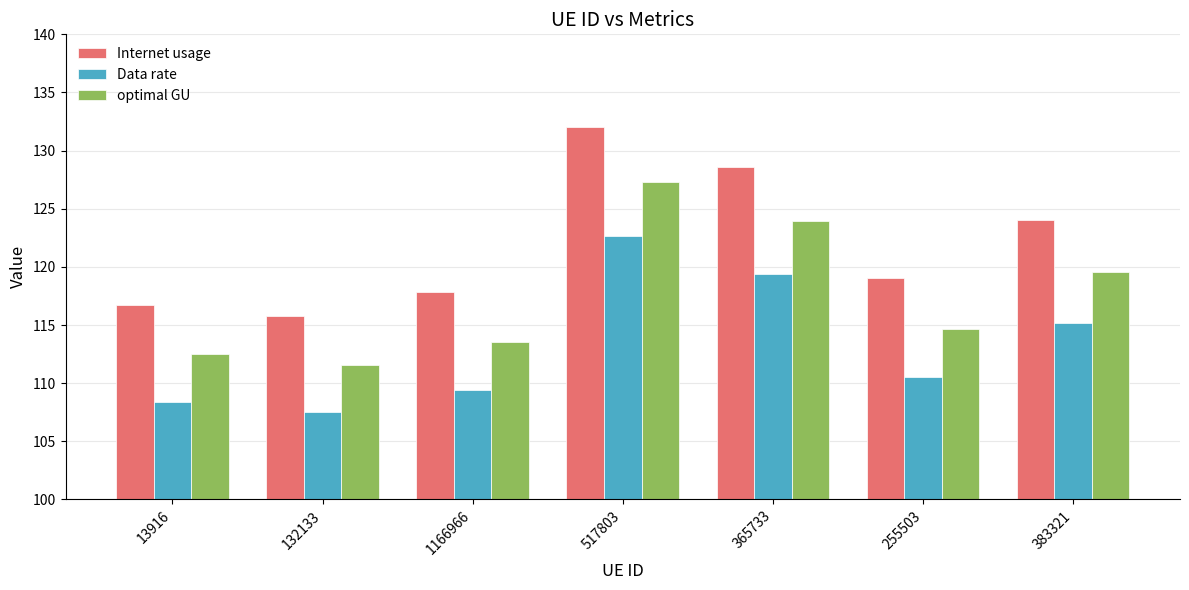

What is the difference between the highest and lowest values at 383321?

8.9